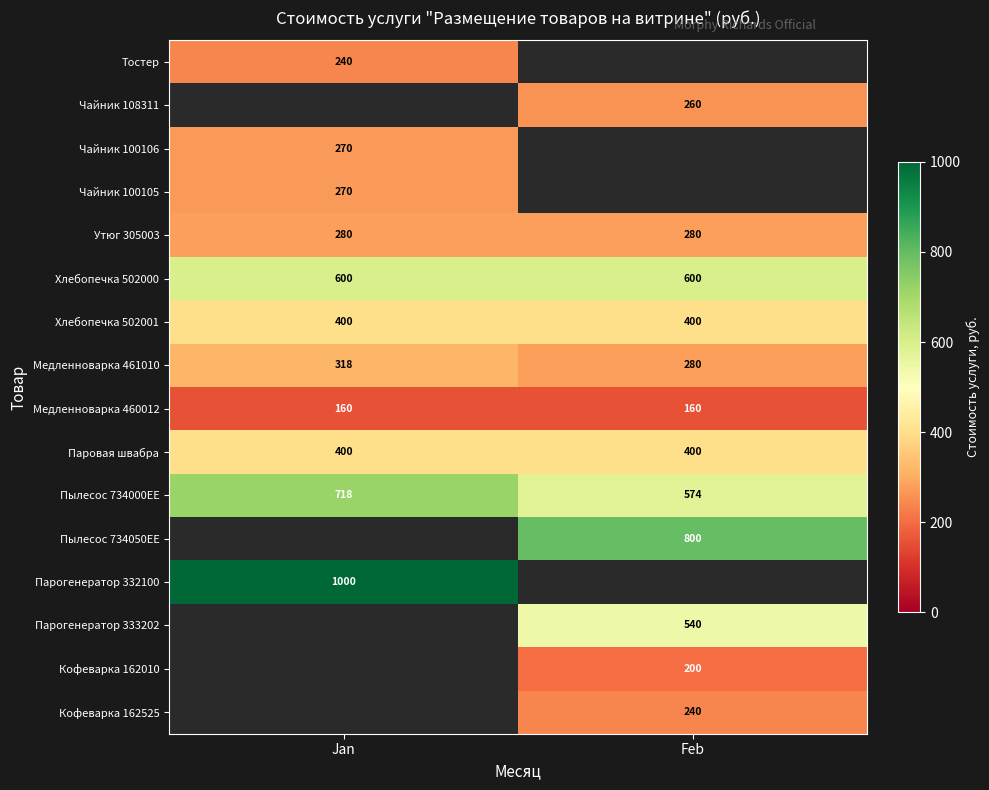

What is the sum of all Паровая швабра values?

800